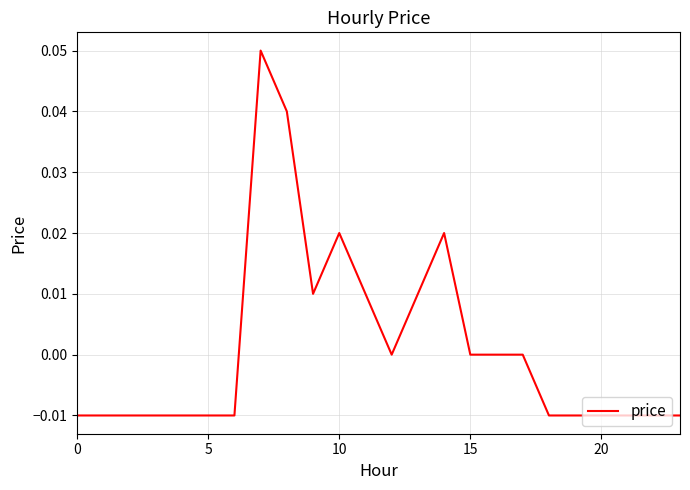

What is the maximum value shown in the chart?

0.1